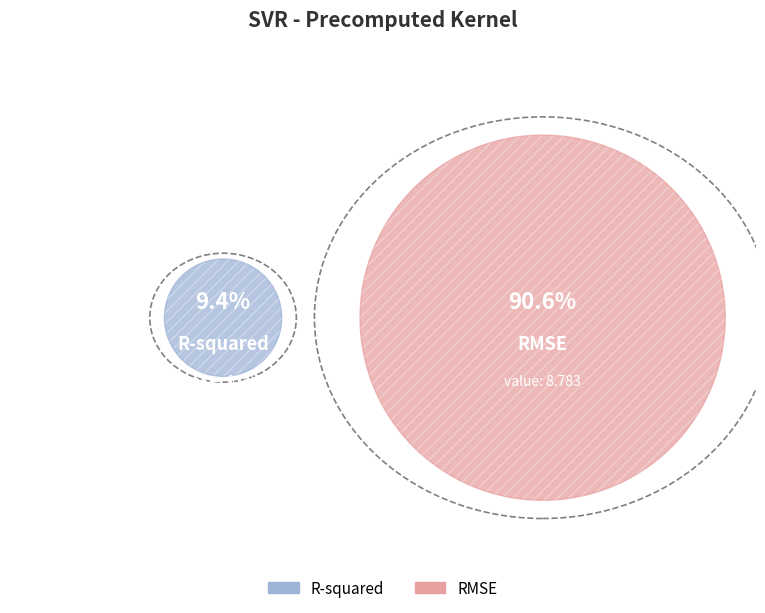

The RMSE slice represents 91% of the pie. True or false?

True